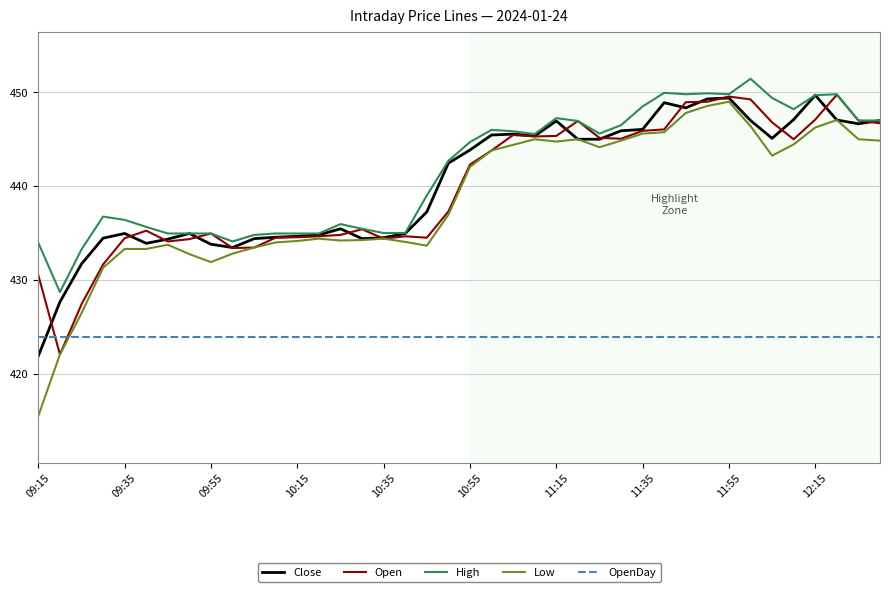

Which series has the largest range (max minus min)?

Low